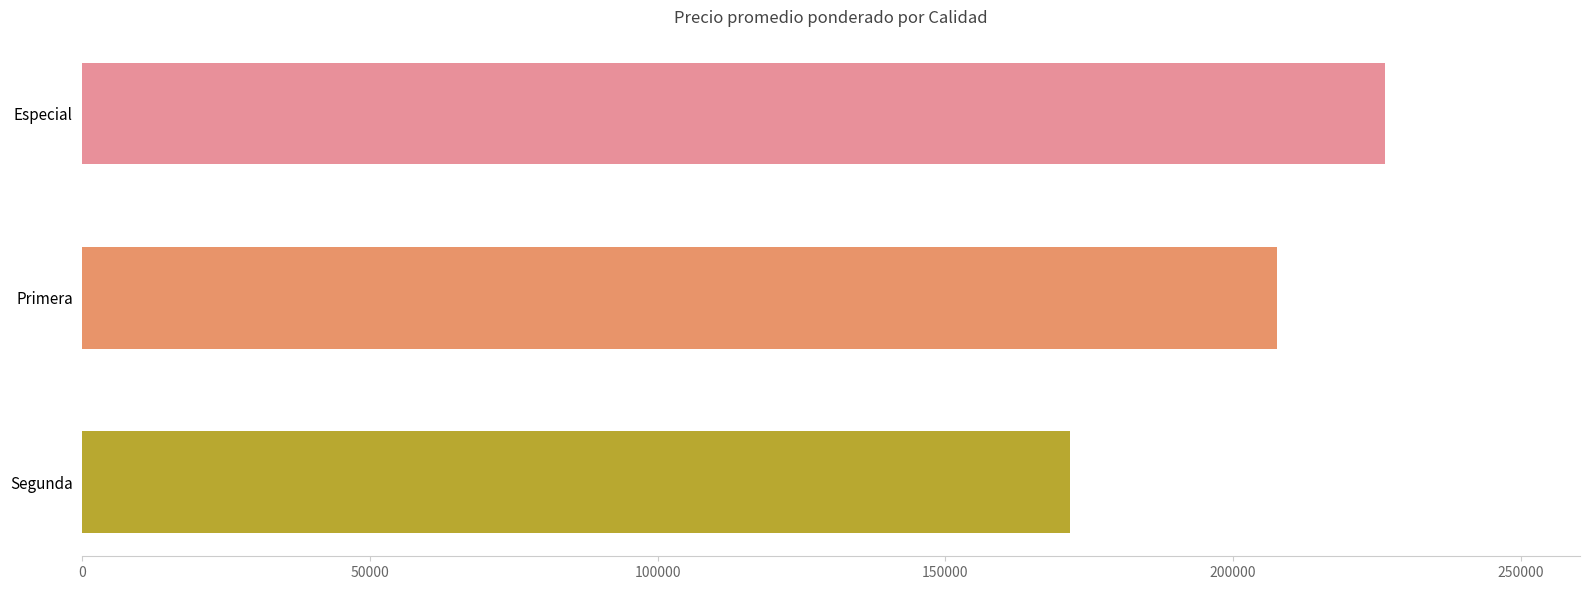

Rank the categories by value from lowest to highest.

Segunda, Primera, Especial